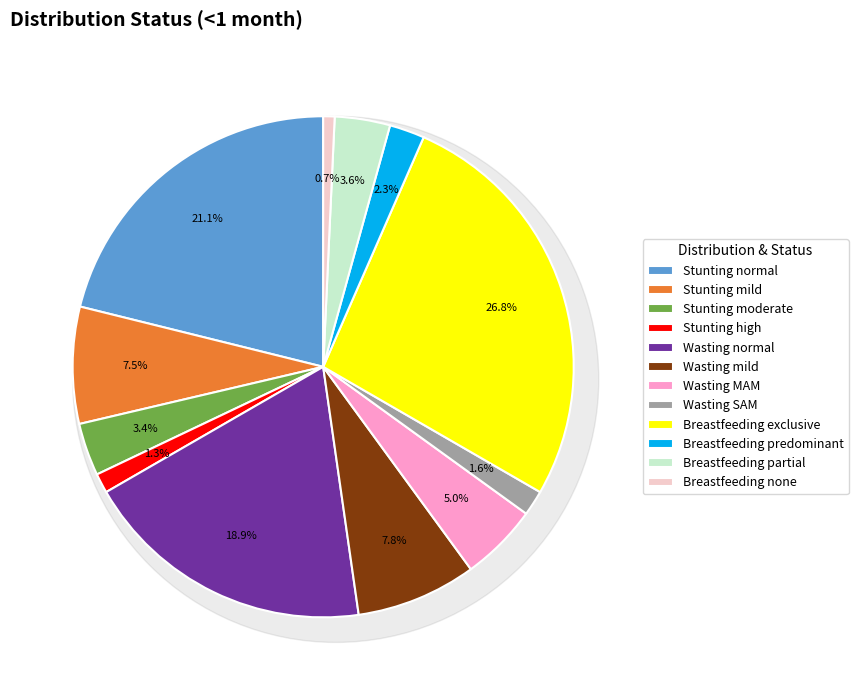

Between Wasting normal and Breastfeeding none, which is larger?

Wasting normal